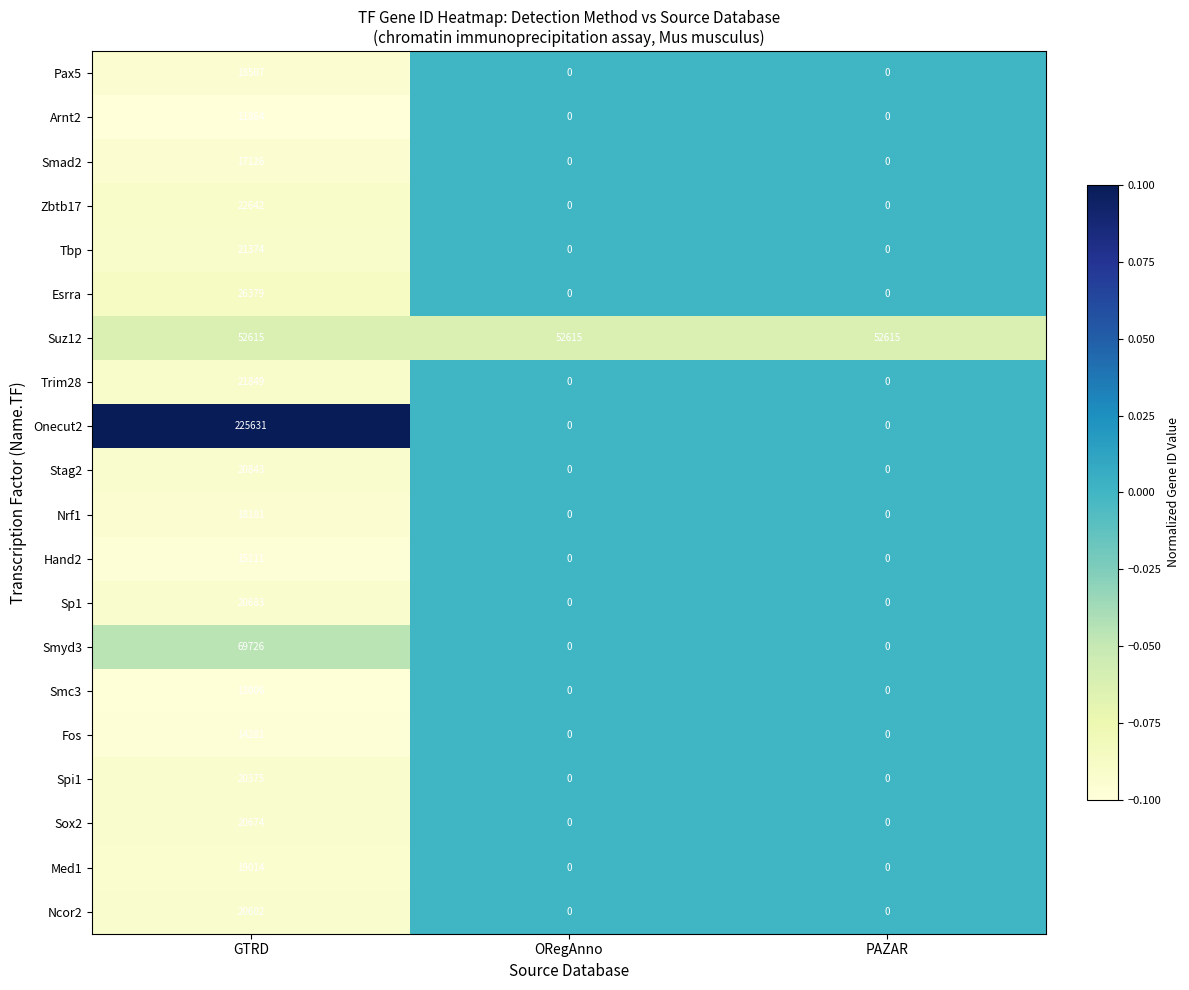

Is it true that Trim28 equals 0 at PAZAR?

True